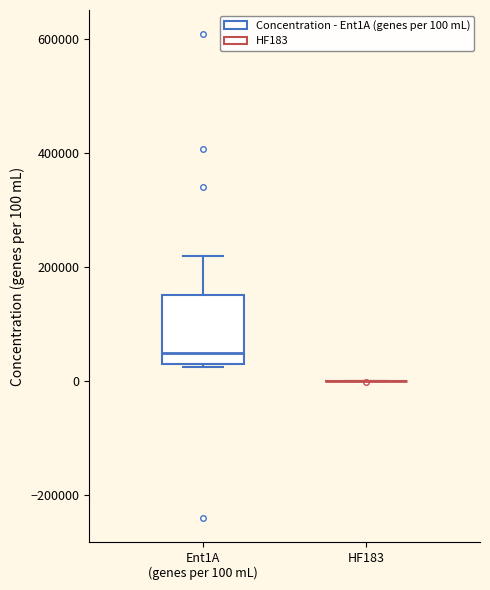

Which box is the tallest, from its lower edge to its upper edge?

Ent1A (genes per 100 mL)